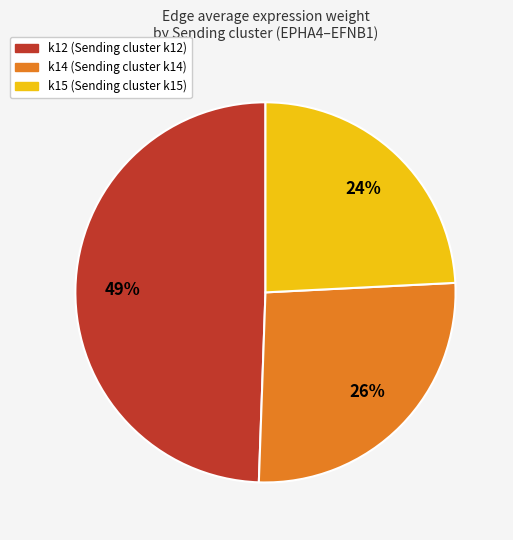

How many segments does this pie chart have?

3